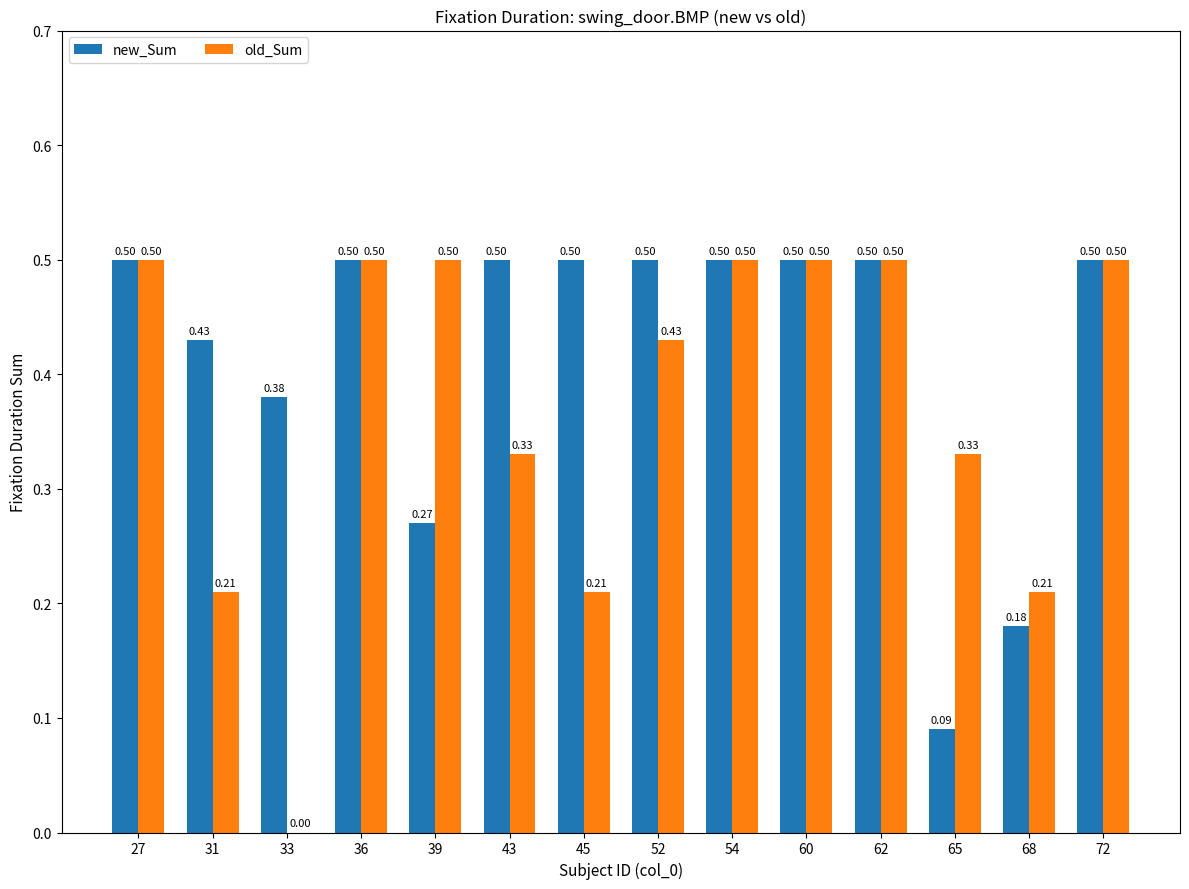

The value of new_Sum at 54 is 0.5. True or false?

True